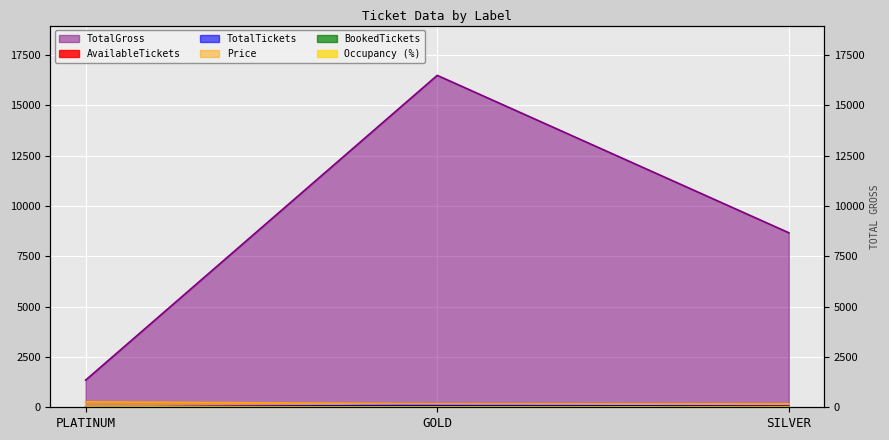

What position from the left is SILVER?

3